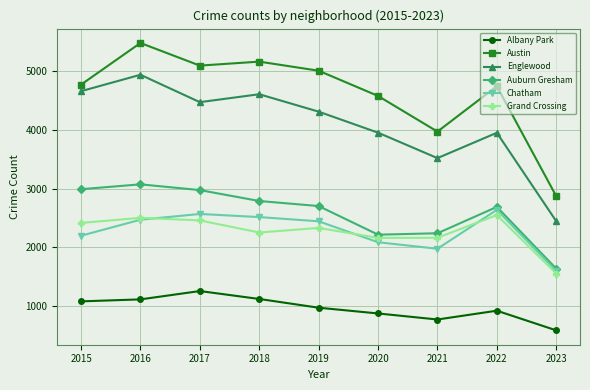

At 2017, list the series in order from largest to smallest.

Austin, Englewood, Auburn Gresham, Chatham, Grand Crossing, Albany Park